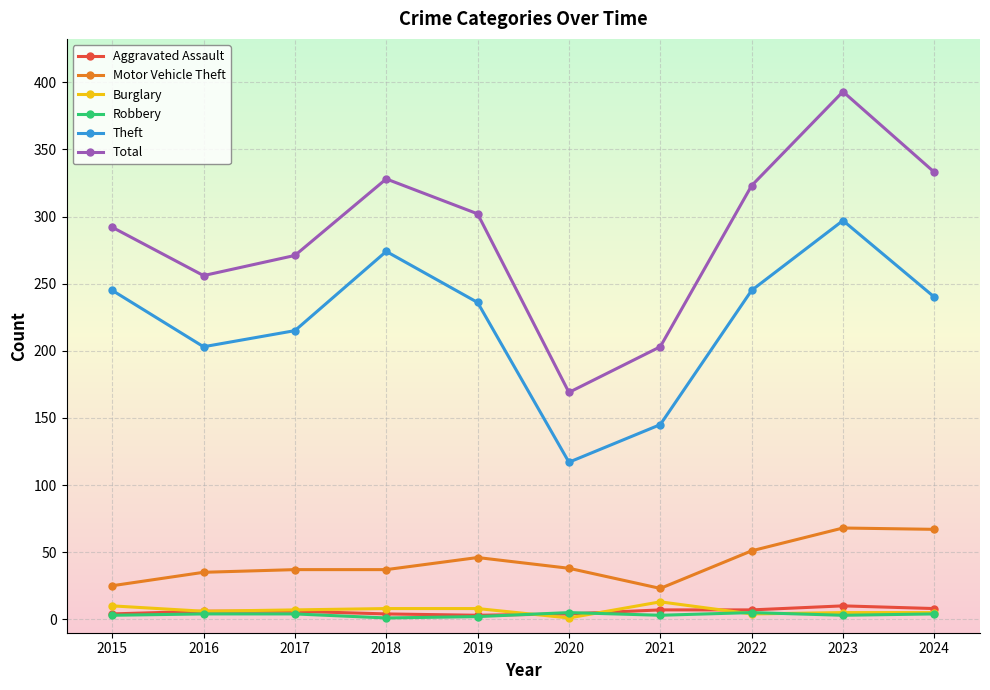

True or false: Motor Vehicle Theft has more than 0 interior local peaks.

True